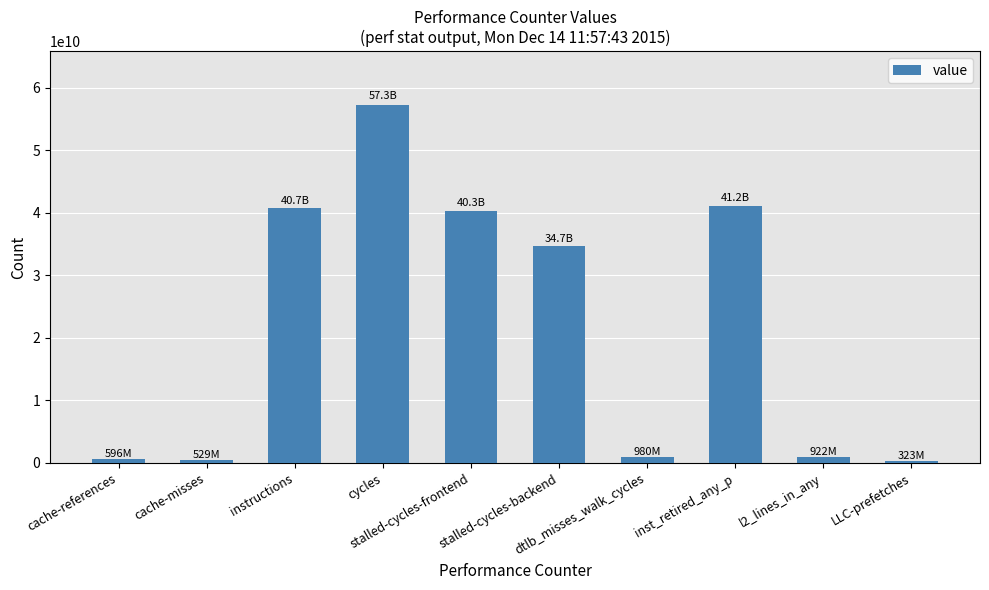

What is the change in value from cycles to stalled-cycles-backend?

-22605625055